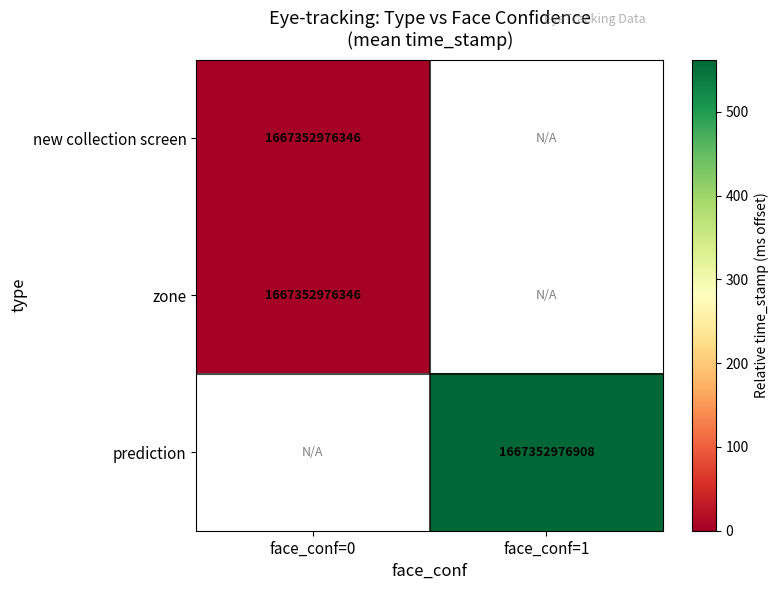

At how many categories does at least one series exceed 207?

1